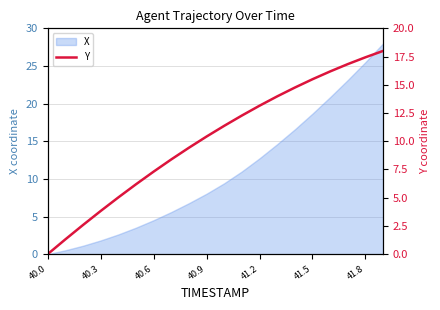

The X series shows 12.7 at 41.2. True or false?

True